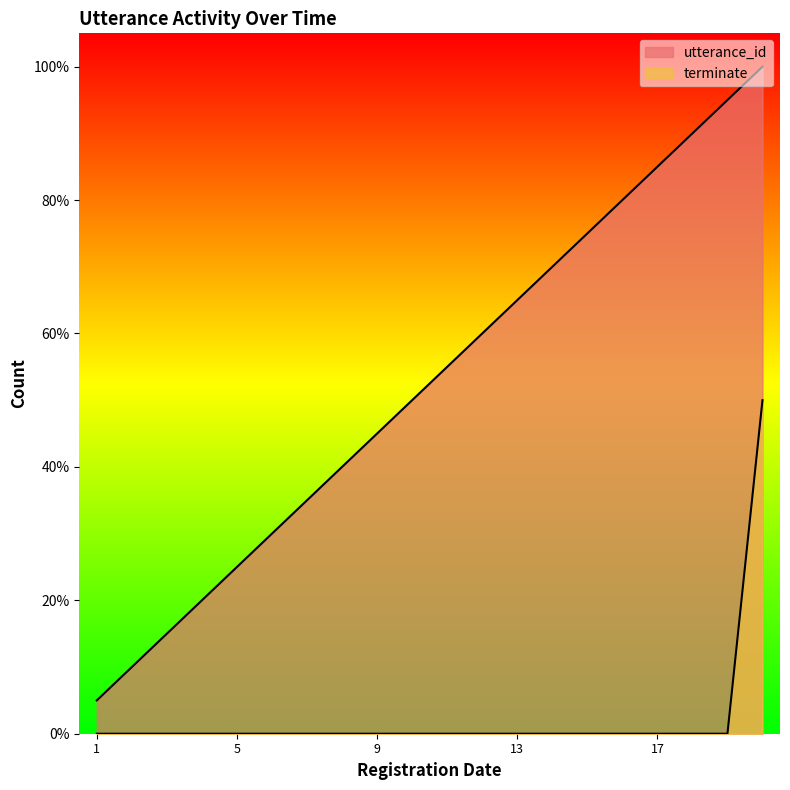

How many data points in utterance_id are less than 55?

10